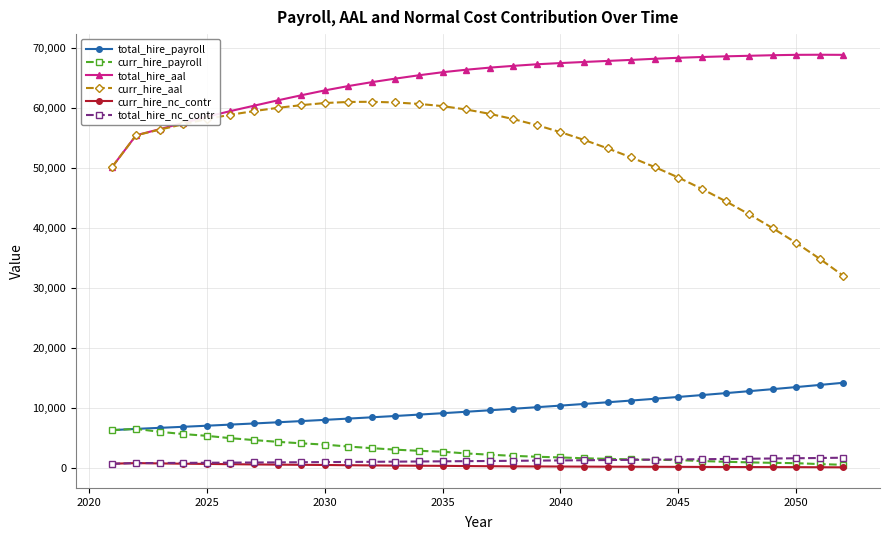

Which series has the largest total across all categories?

total_hire_aal